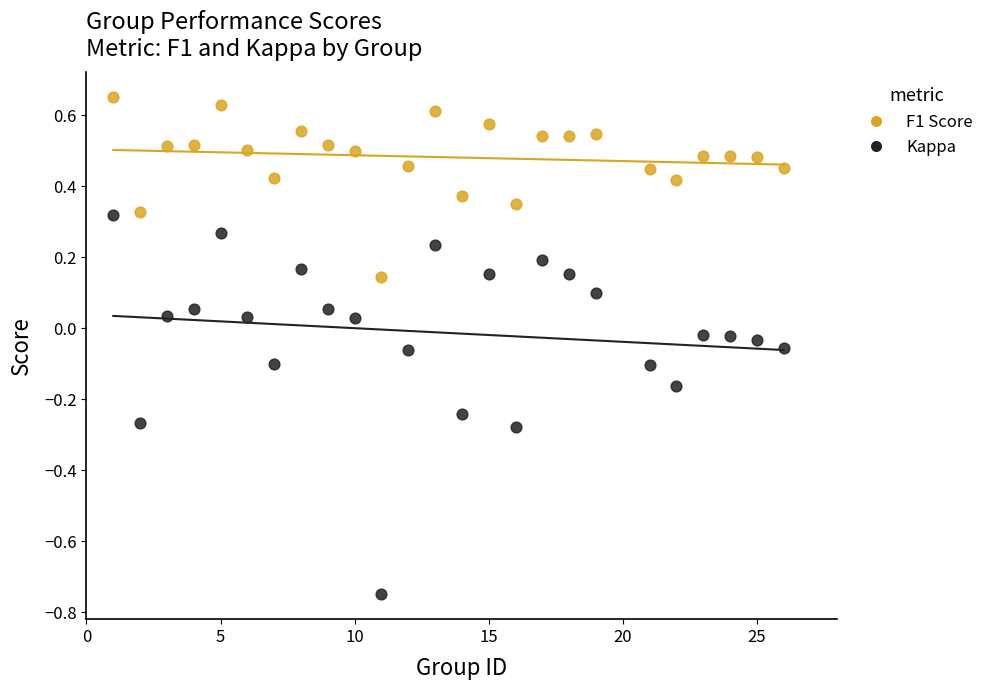

Across all data points, what is the range of Y values (max minus min)?

1.4